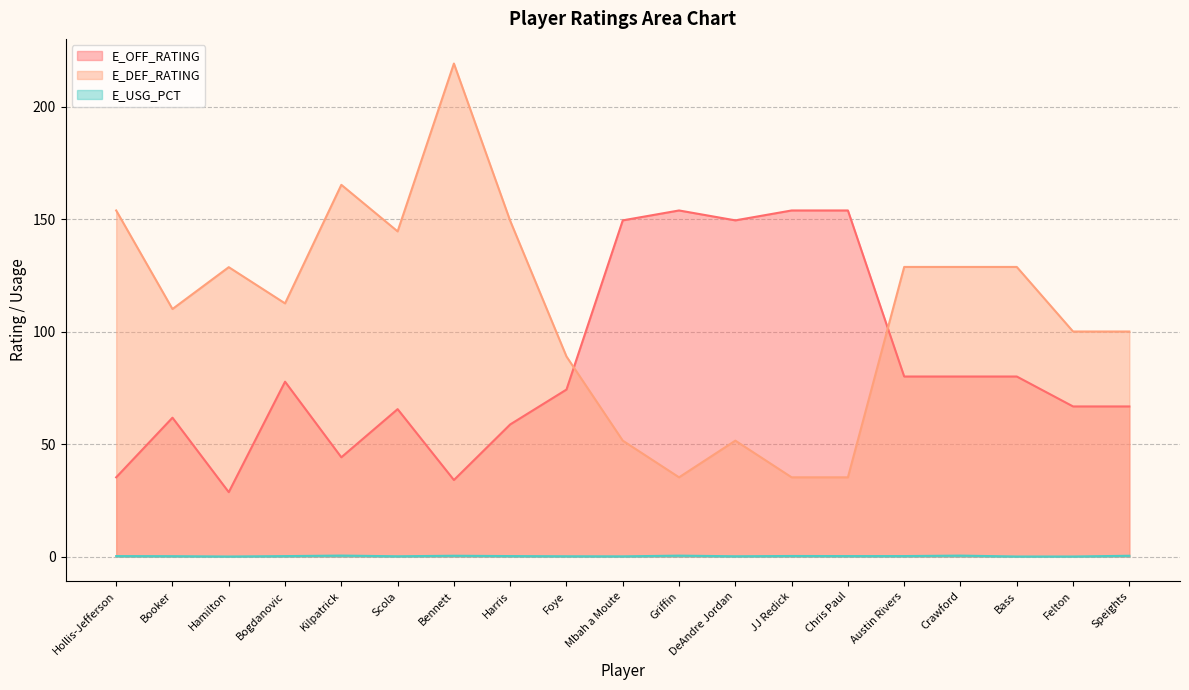

Which label corresponds to the smallest value in the chart?

Hamilton